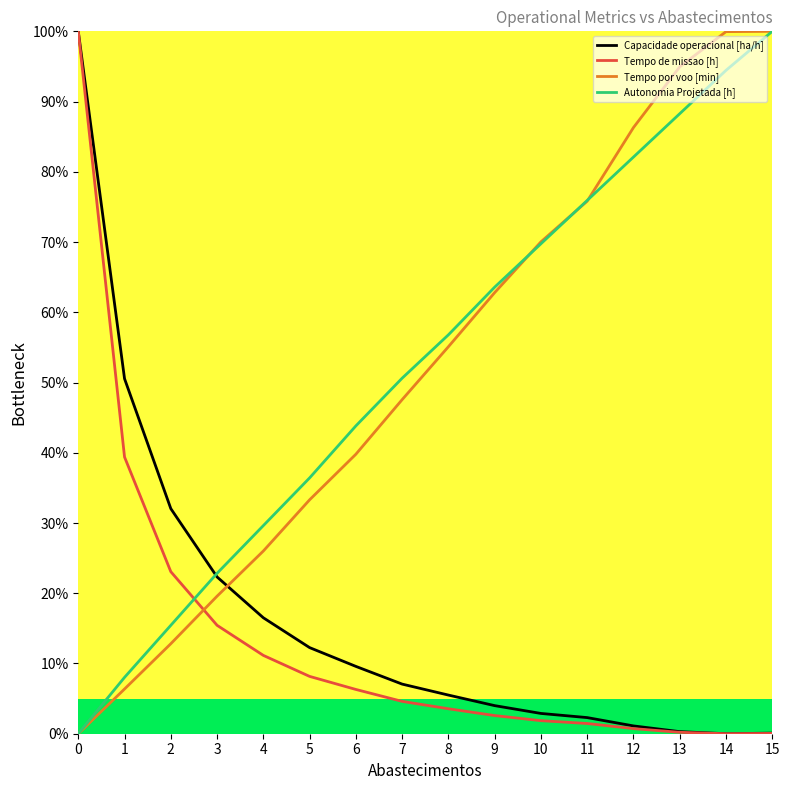

At which label is Tempo por voo [min] closest to 50?

7